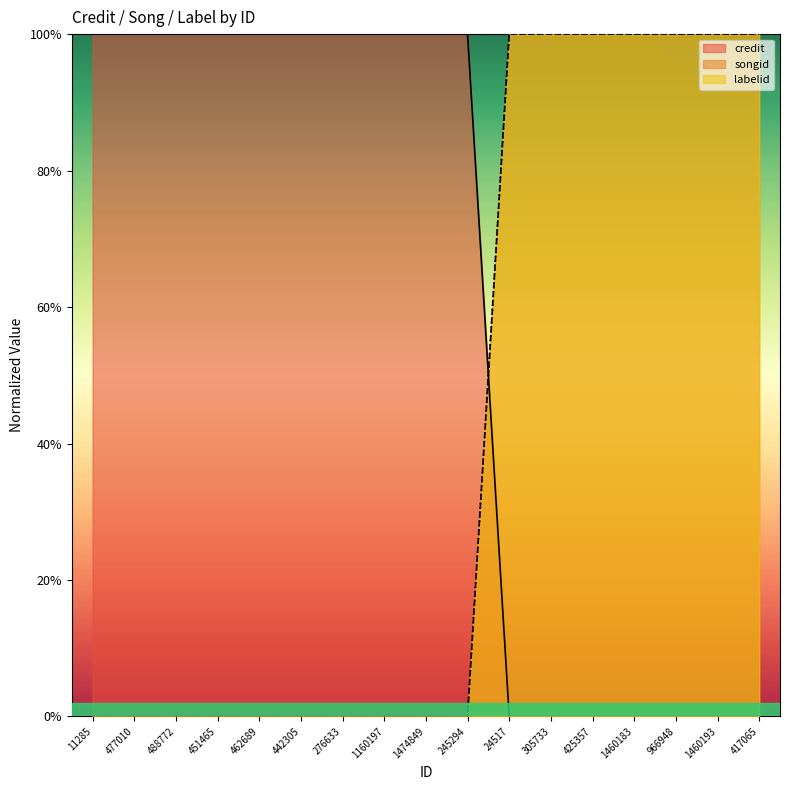

True or false: labelid has a value of 1 at 11285.

False